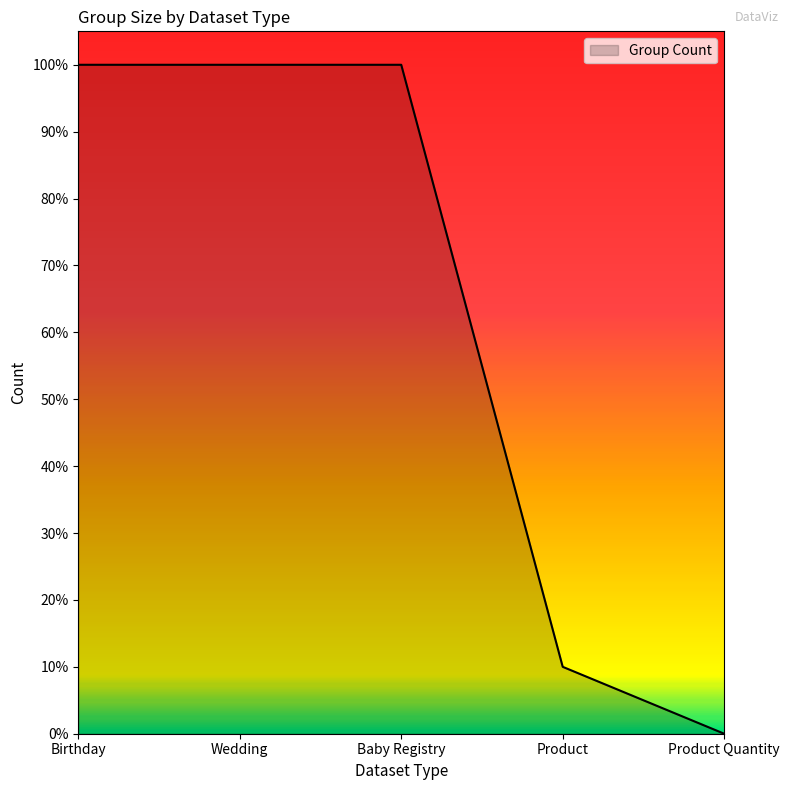

Rank the categories by value from highest to lowest.

Birthday, Wedding, Baby Registry, Product, Product Quantity